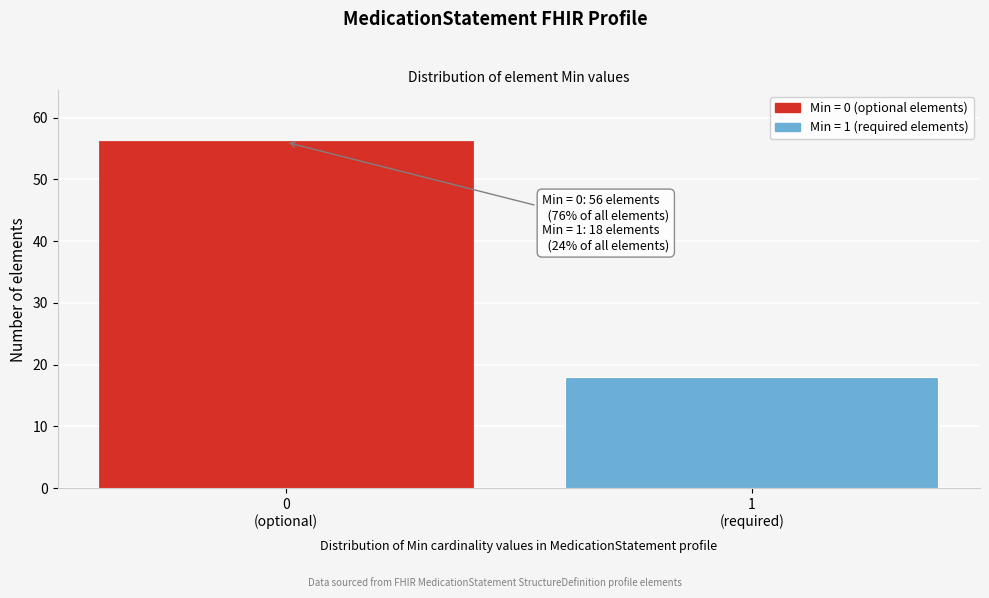

Reading left to right, extract all data points from this chart.

56	18